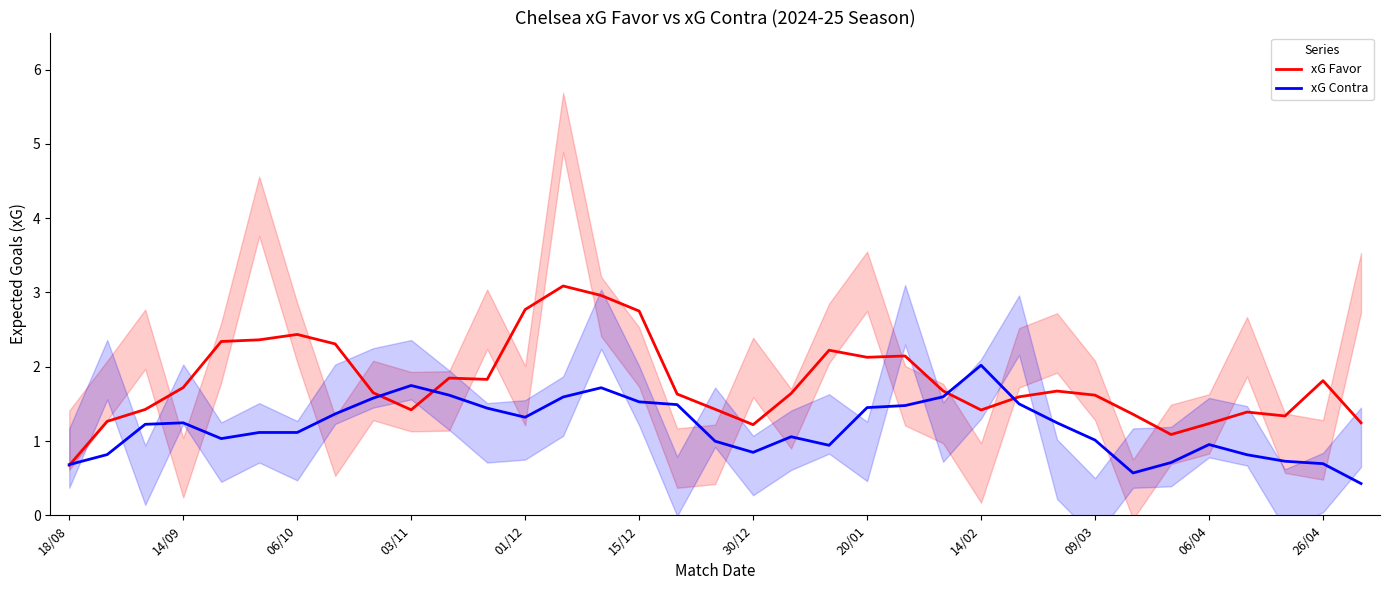

True or false: xG Favor and xG Contra intersect in this chart.

True